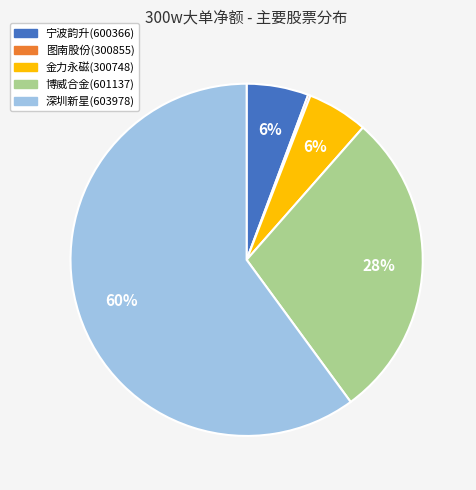

Do 深圳新星(603978) and 宁波韵升(600366) together represent more than half of the pie?

Yes